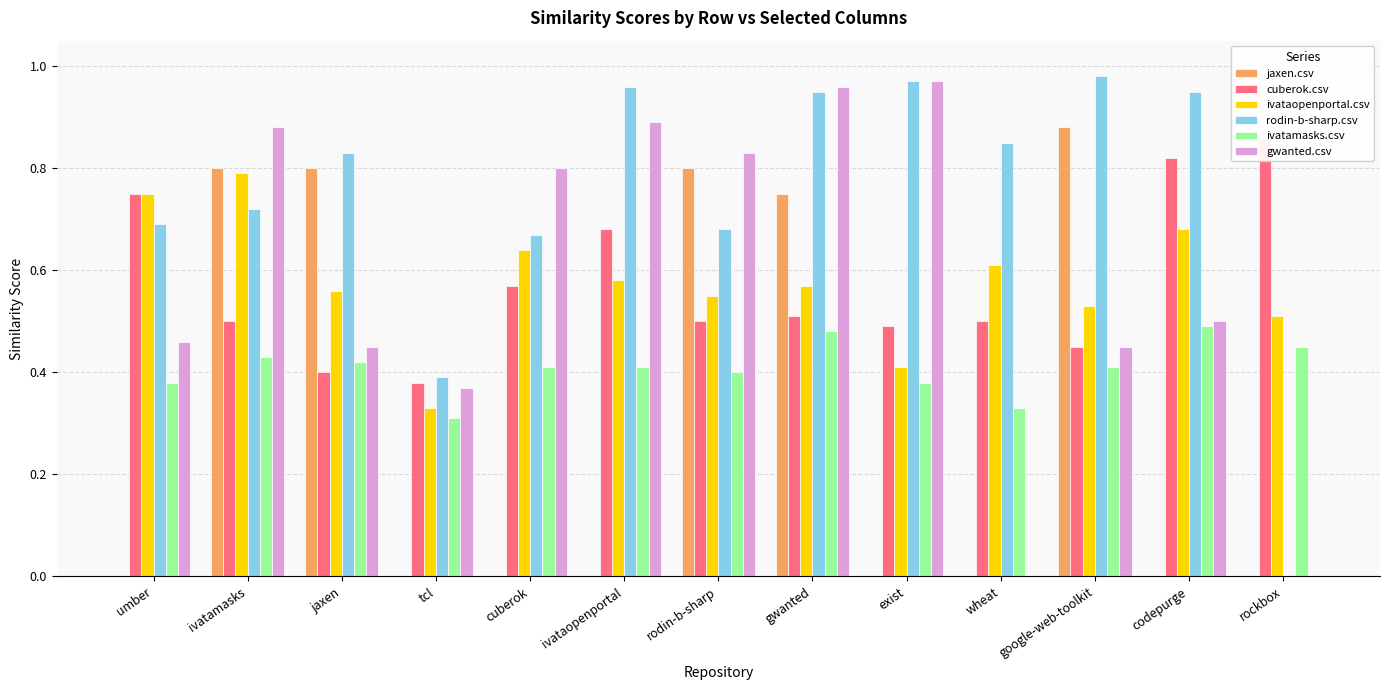

Is the value of cuberok.csv at jaxen greater than the value of ivataopenportal.csv at rockbox?

No